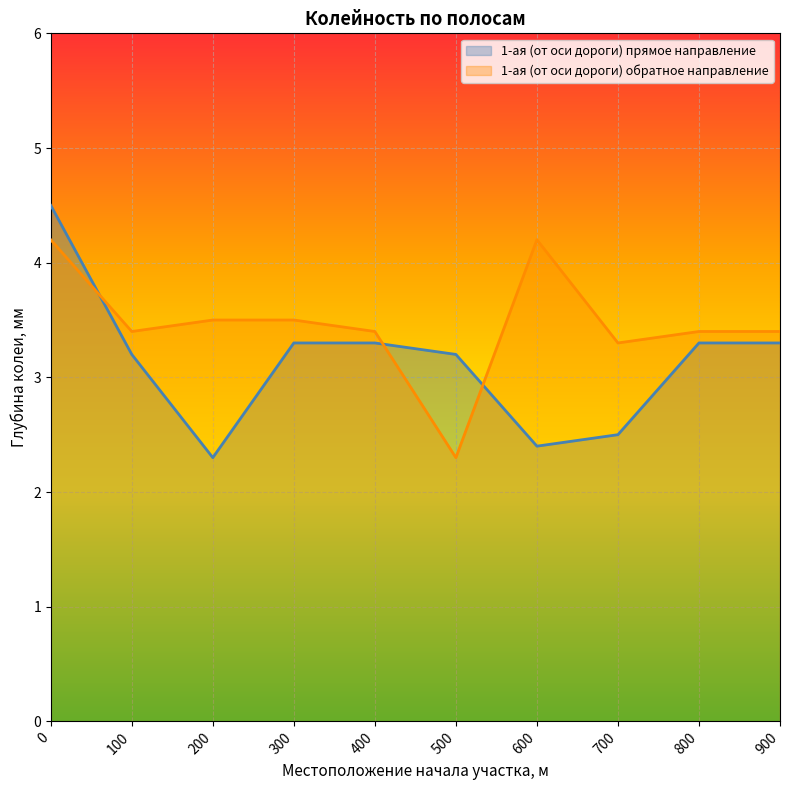

How many data points does each series have?

10